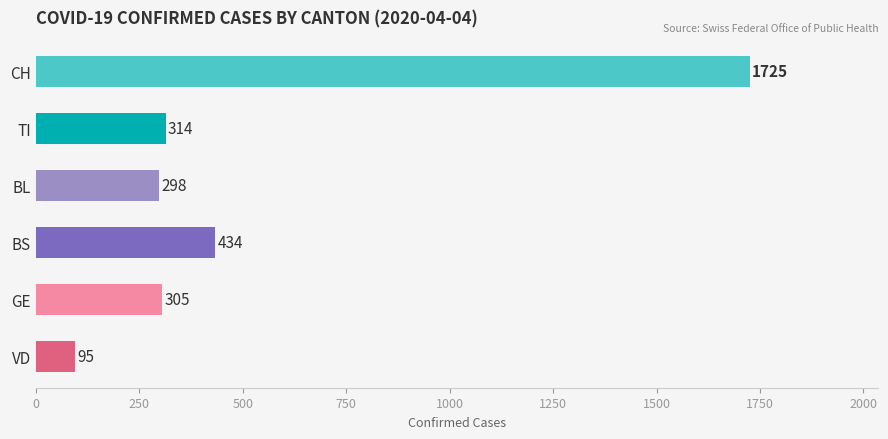

What is the ratio of the value at BS to the value at TI?

1.4